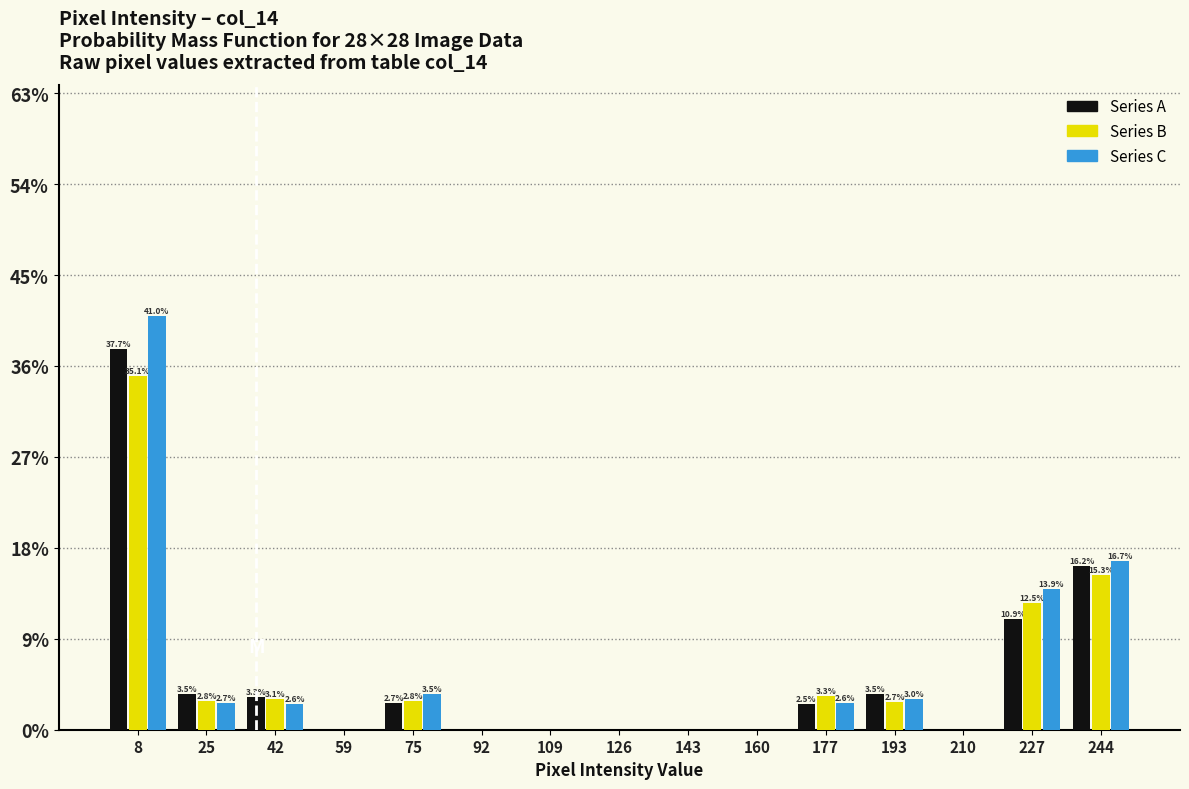

In the Series C series, which range on the x-axis has the tallest bar?

0 to 16